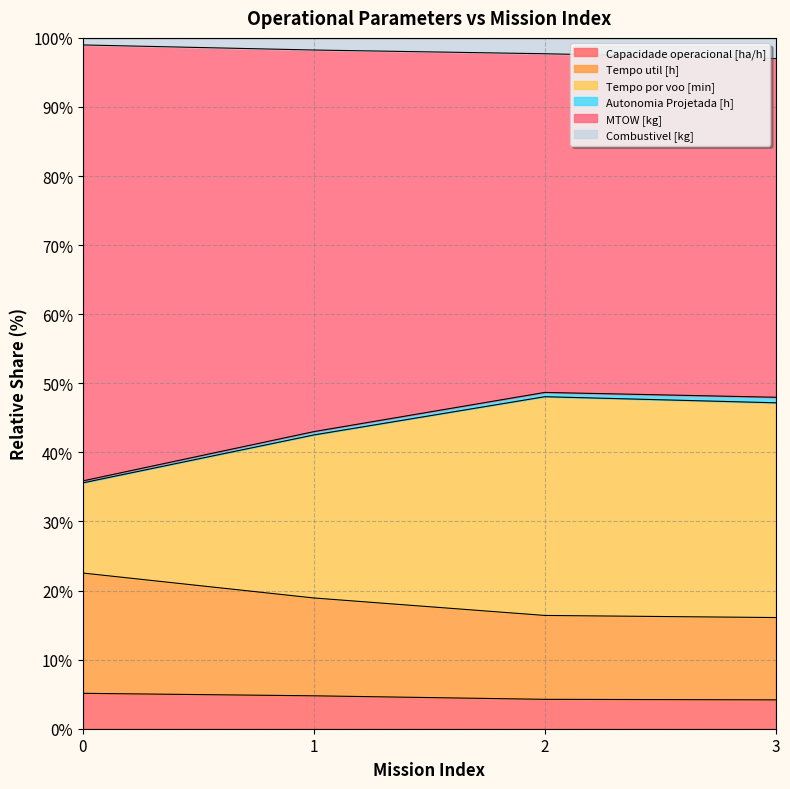

Where is Autonomia Projetada [h] nearest to the value 97?

3